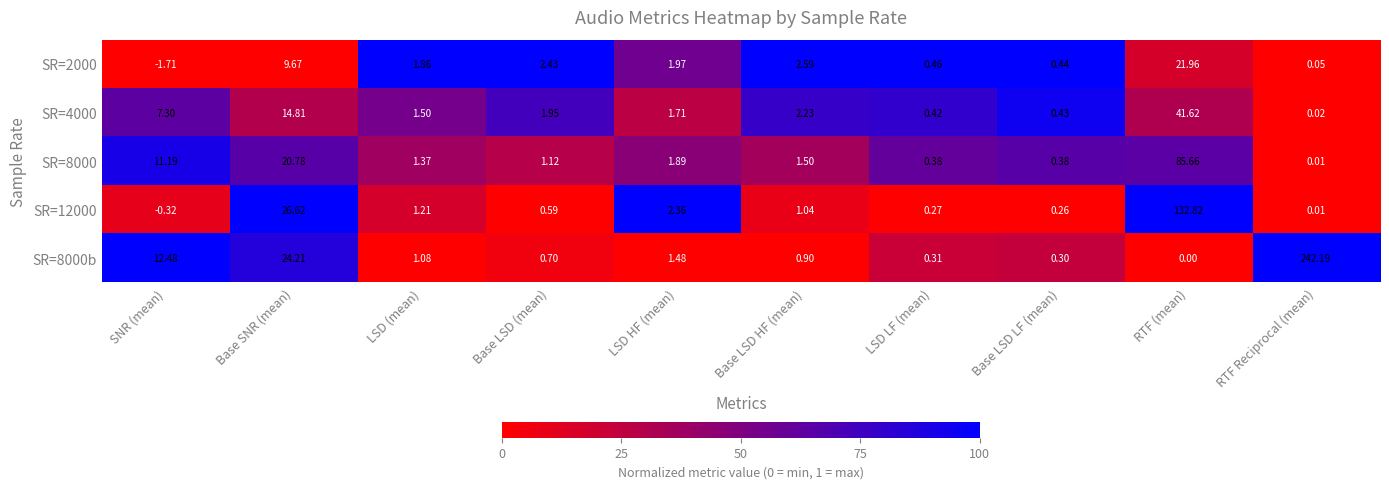

How many distinct data groups are displayed?

5